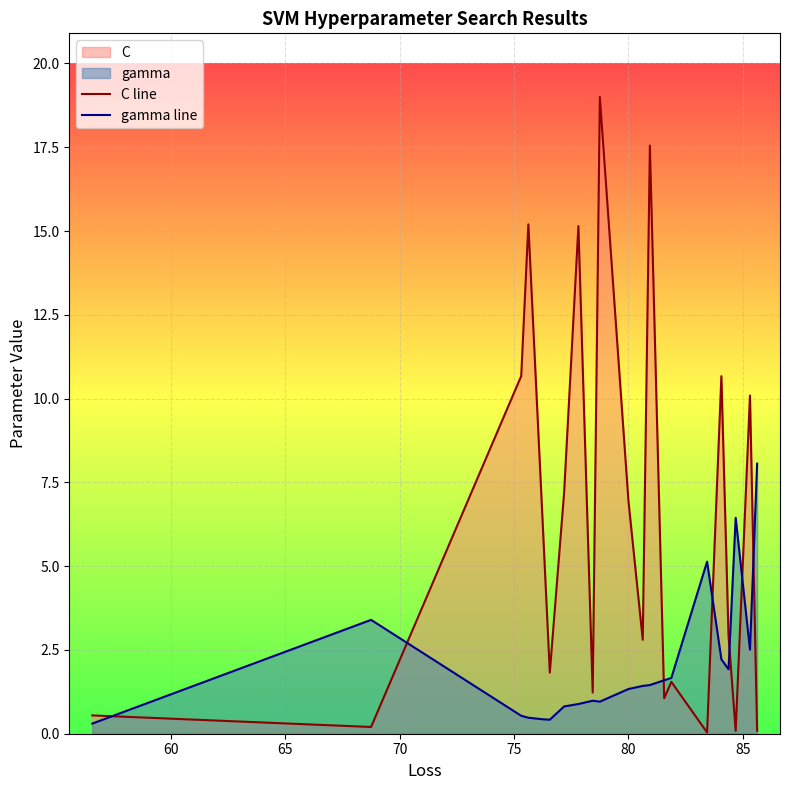

List the series in order of their peak value, highest first.

C line, gamma line